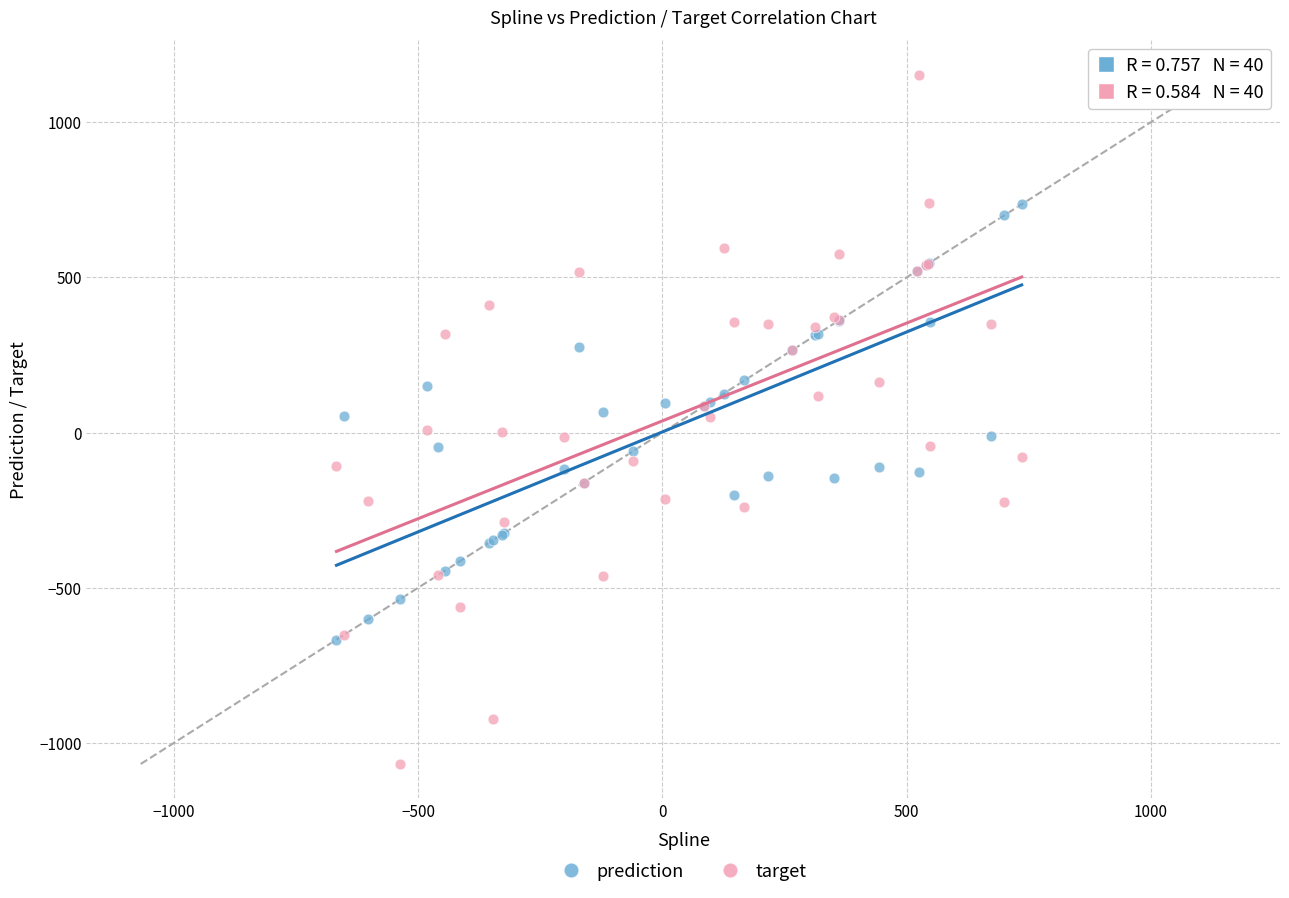

What are all the series names shown in the legend?

prediction, target